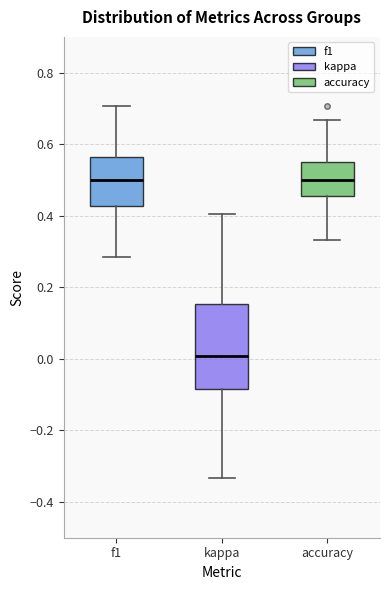

Reading left to right, read every box against the y-axis: the position of its median line, the range the box covers, and the ends of its whiskers. The values are not printed on the chart, so give them approximately, as read against the axis.

f1: median 0.50, box 0.42 to 0.56, whiskers 0.28 to 0.70
kappa: median 0.00, box -0.08 to 0.16, whiskers -0.34 to 0.40
accuracy: median 0.50, box 0.46 to 0.56, whiskers 0.34 to 0.66